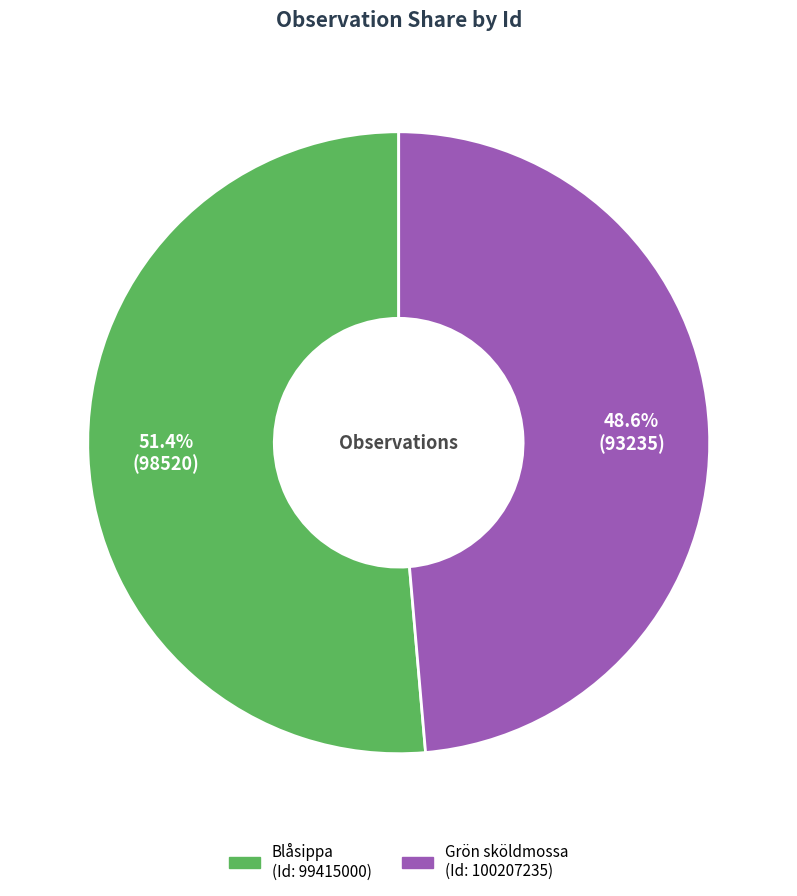

Is there any slice that represents more than half of the pie?

Yes